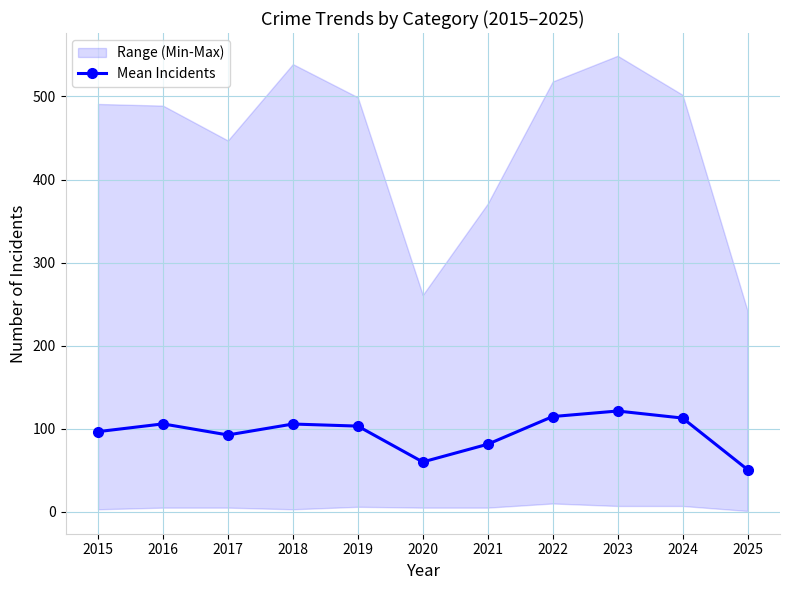

How many lines are shown in the chart?

1